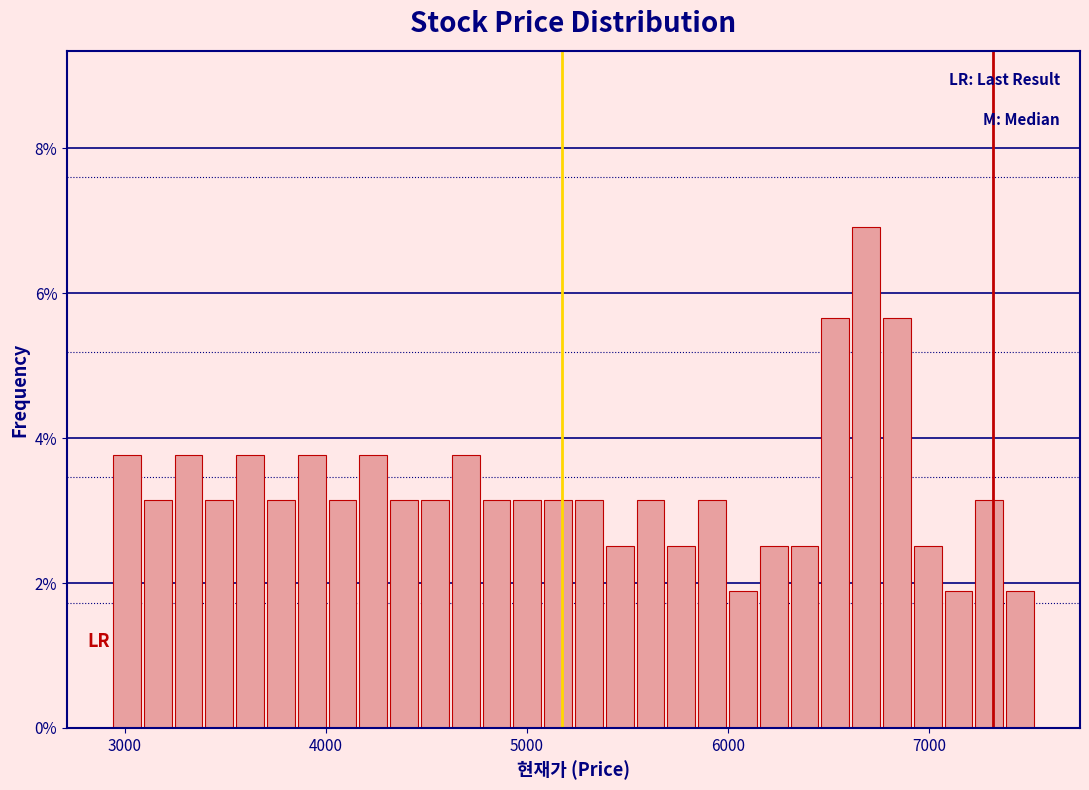

Around what value on the x-axis is the tallest bar? Give the approximate position of its centre, as read against the axis.

6700